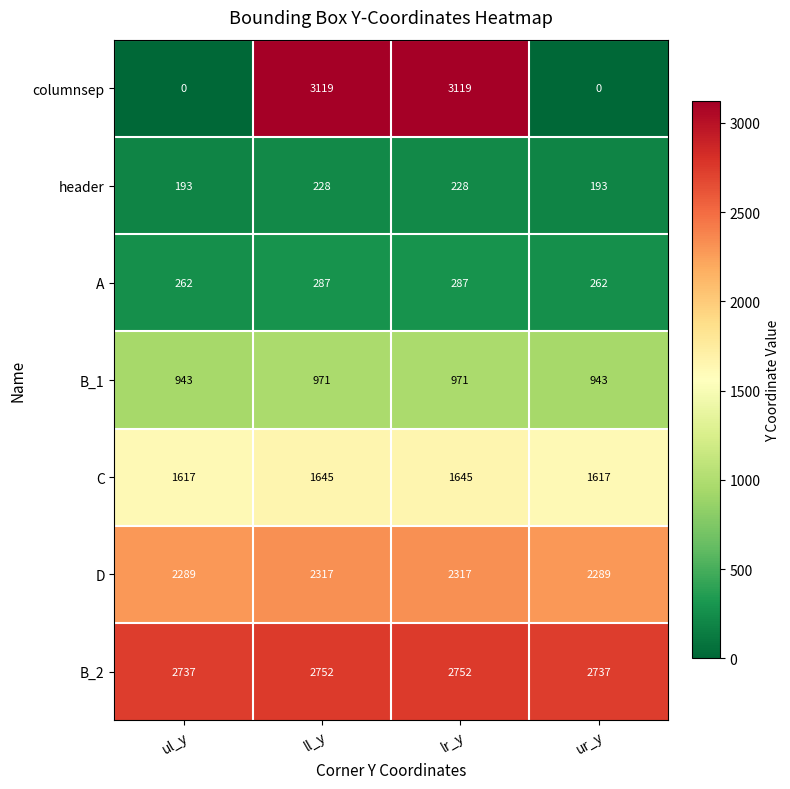

Reading right to left, list all the values displayed in this chart.

columnsep: ur_y=0	lr_y=3119	ll_y=3119	ul_y=0
header: ur_y=193	lr_y=228	ll_y=228	ul_y=193
A: ur_y=262	lr_y=287	ll_y=287	ul_y=262
B_1: ur_y=943	lr_y=971	ll_y=971	ul_y=943
C: ur_y=1617	lr_y=1645	ll_y=1645	ul_y=1617
D: ur_y=2289	lr_y=2317	ll_y=2317	ul_y=2289
B_2: ur_y=2737	lr_y=2752	ll_y=2752	ul_y=2737